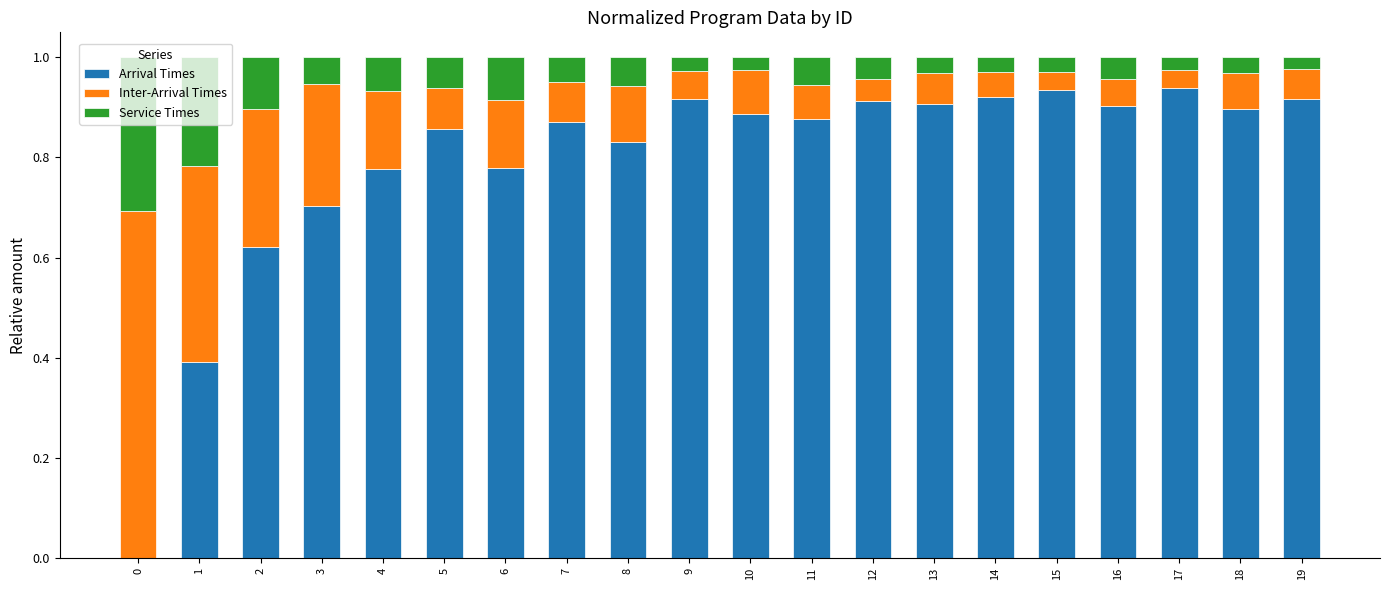

True or false: Arrival Times has a value of 1.2 at 3.

False